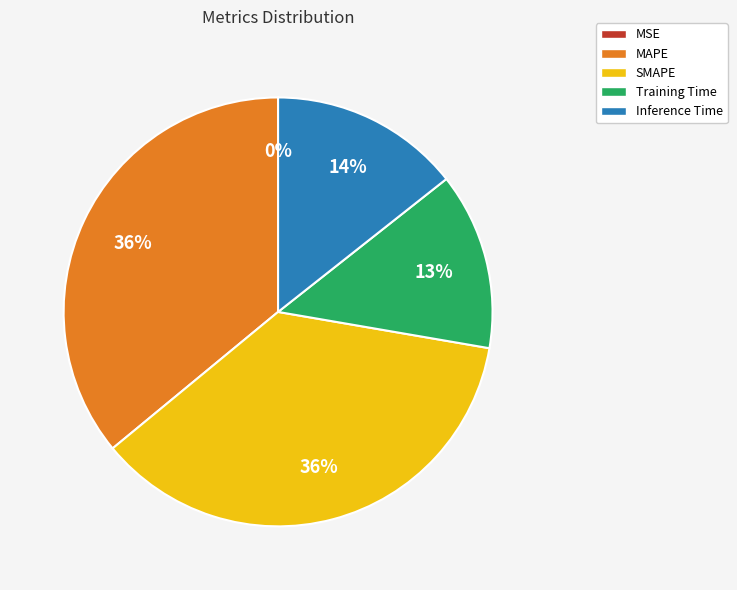

Does Inference Time account for over 50% of the chart?

No